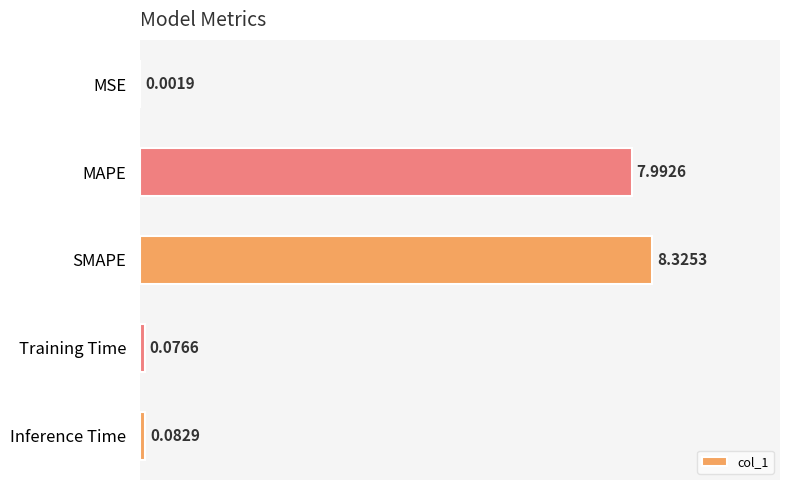

What is the change in value from MAPE to SMAPE?

+0.3